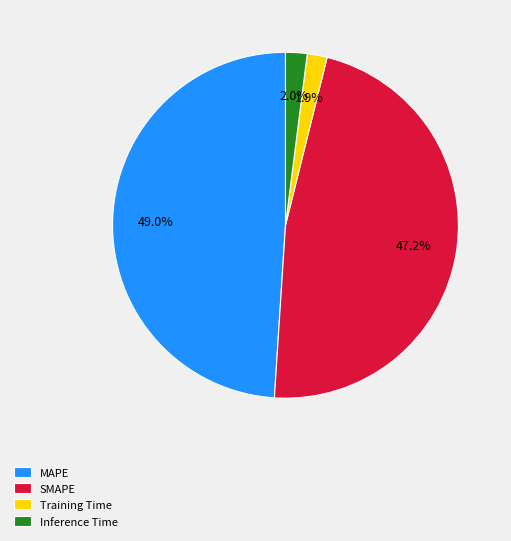

Which has a higher value, MAPE or Inference Time?

MAPE